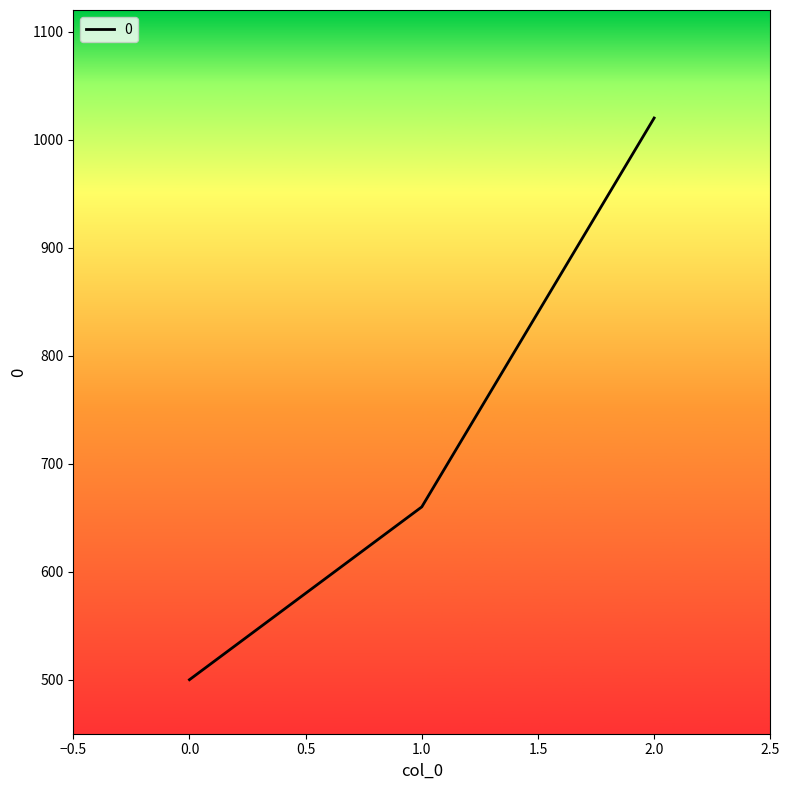

Is it true that the value at 1.0 is 355?

False